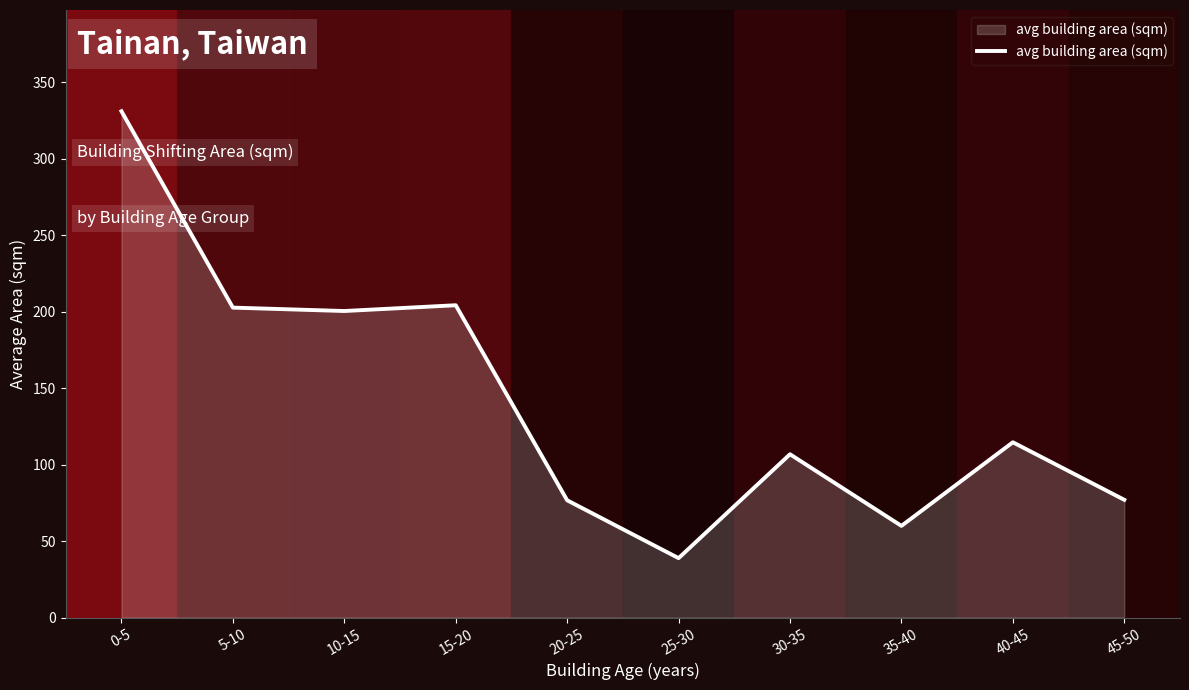

At which label does the data first exceed 114?

0-5